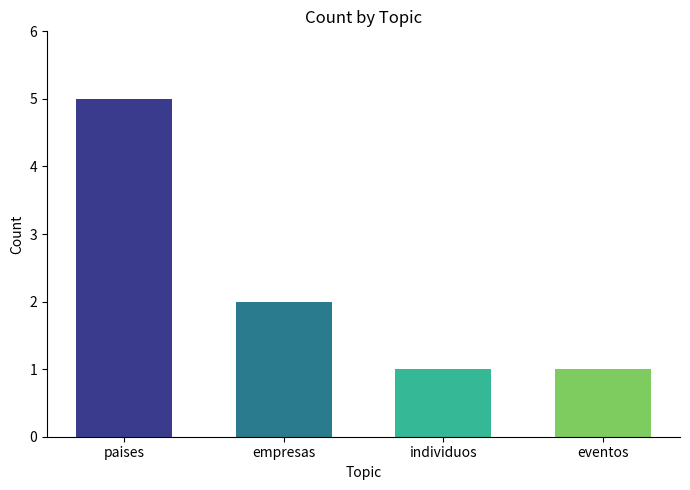

At which label is the value closest to 3?

empresas